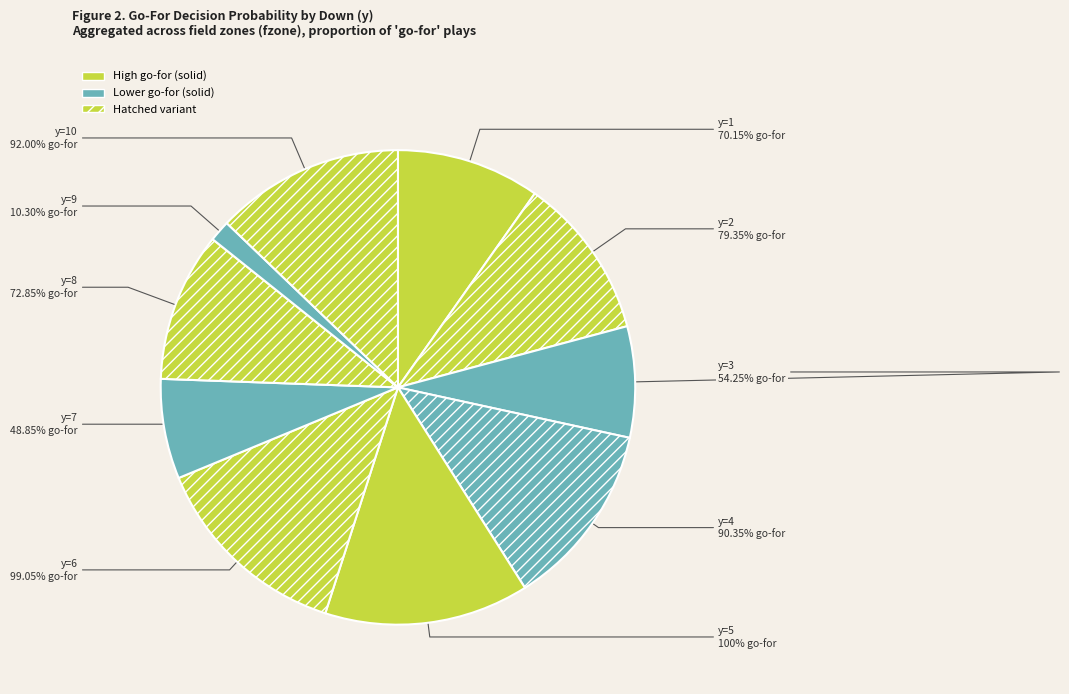

To the nearest percent, what portion does y=5 represent?

14%